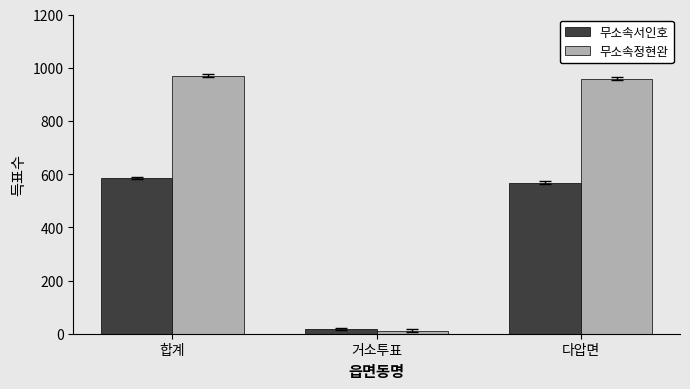

List the labels in order of 무소속서인호 value, largest first.

합계, 다압면, 거소투표